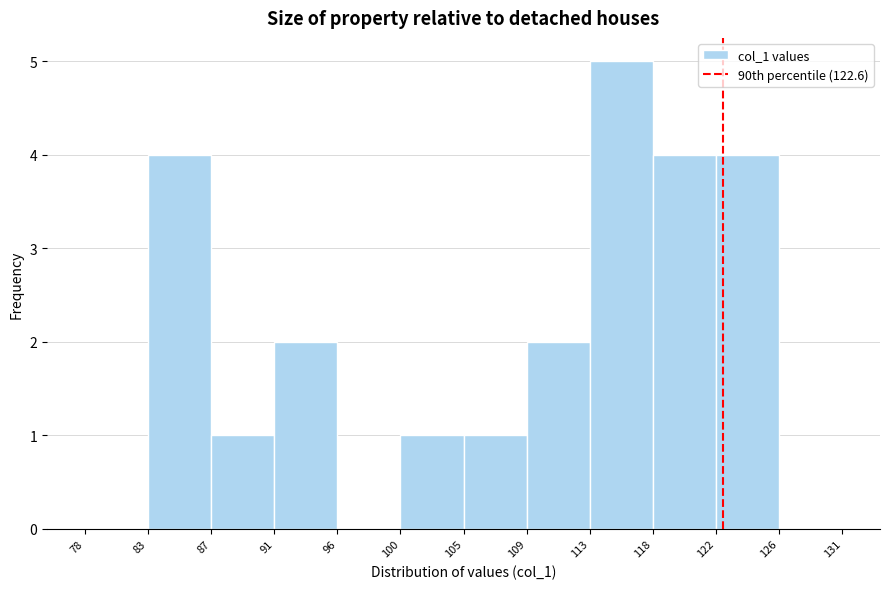

Reading left to right, transcribe this chart: for each bar, give the range it covers on the x-axis and its height. The values are not printed on the chart, so give them approximately, as read against the axis.

78 to 83: 0
83 to 87: 4
87 to 91: 1
91 to 96: 2
96 to 100: 0
100 to 105: 1
105 to 109: 1
109 to 113: 2
113 to 118: 5
118 to 122: 4
122 to 126: 4
126 to 131: 0